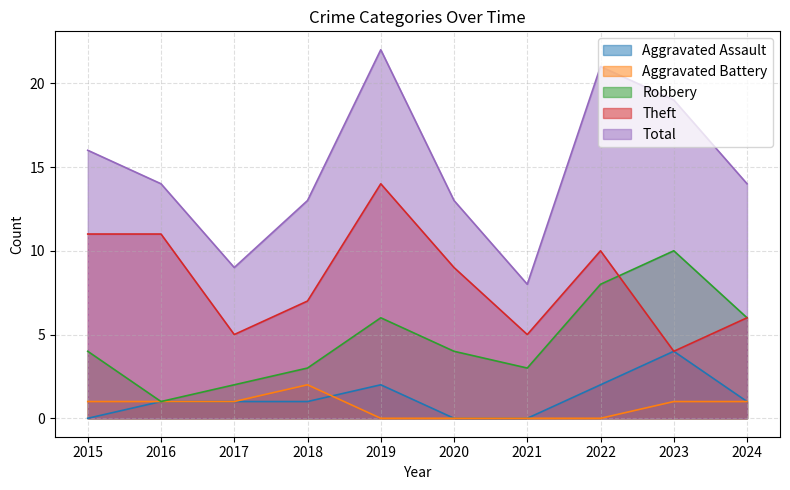

Rank the series by their maximum value, from lowest to highest.

Aggravated Battery, Aggravated Assault, Robbery, Theft, Total